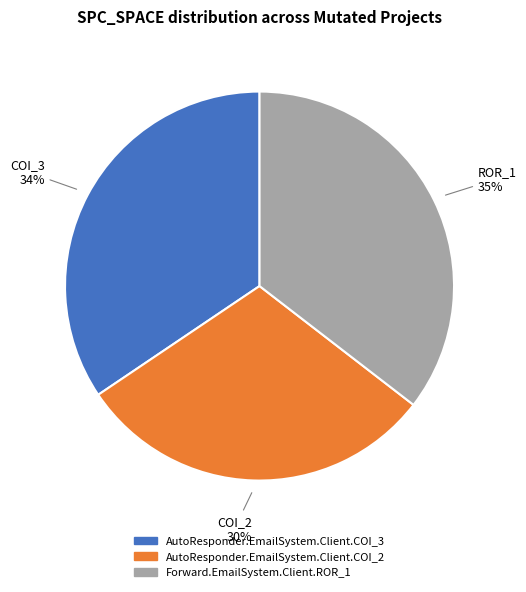

Which slice is the largest?

Forward.EmailSystem.Client.ROR_1